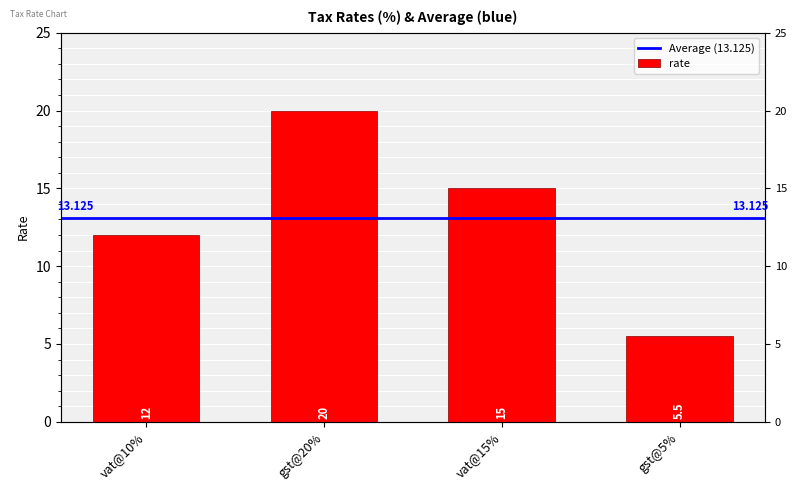

How many categories are shown in the chart?

4